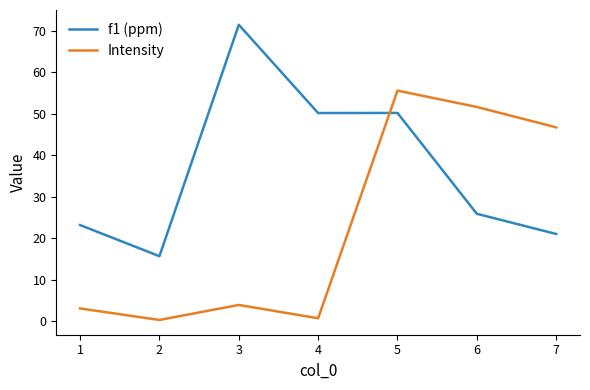

Reading right to left, transcribe all the data shown in this chart.

f1 (ppm): 21.0	25.8	50.1	50.1	71.4	15.6	23.1
Intensity: 46.7	51.6	55.5	0.7	3.9	0.3	3.0